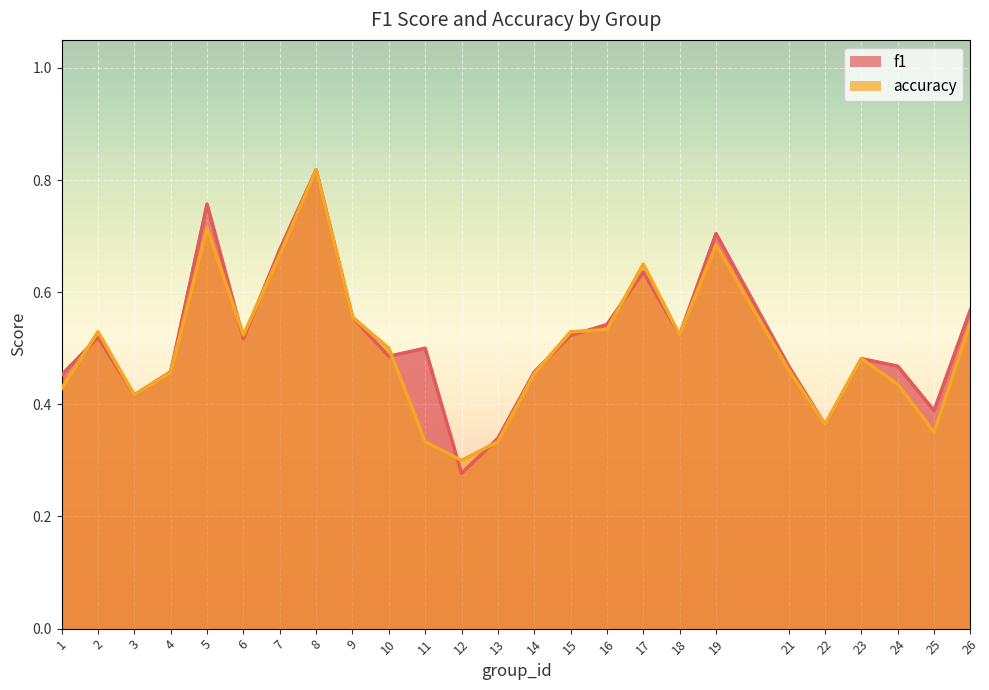

How many lines are shown in the chart?

2